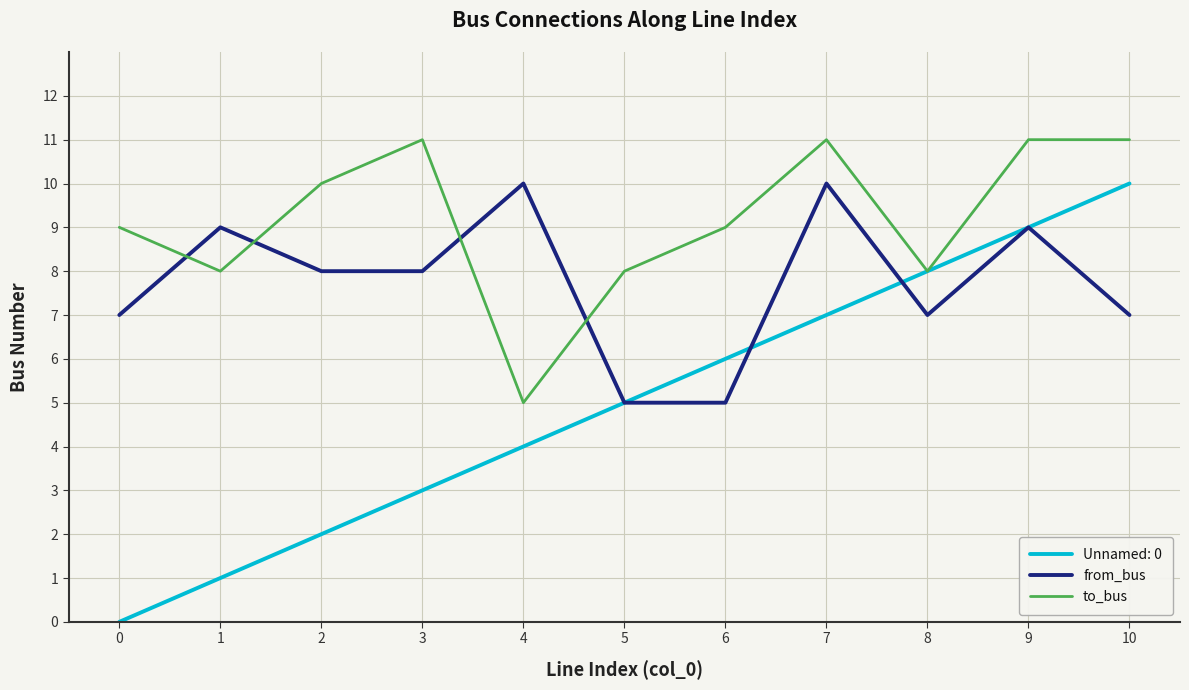

True or false: from_bus has a value of 16 at 7.

False